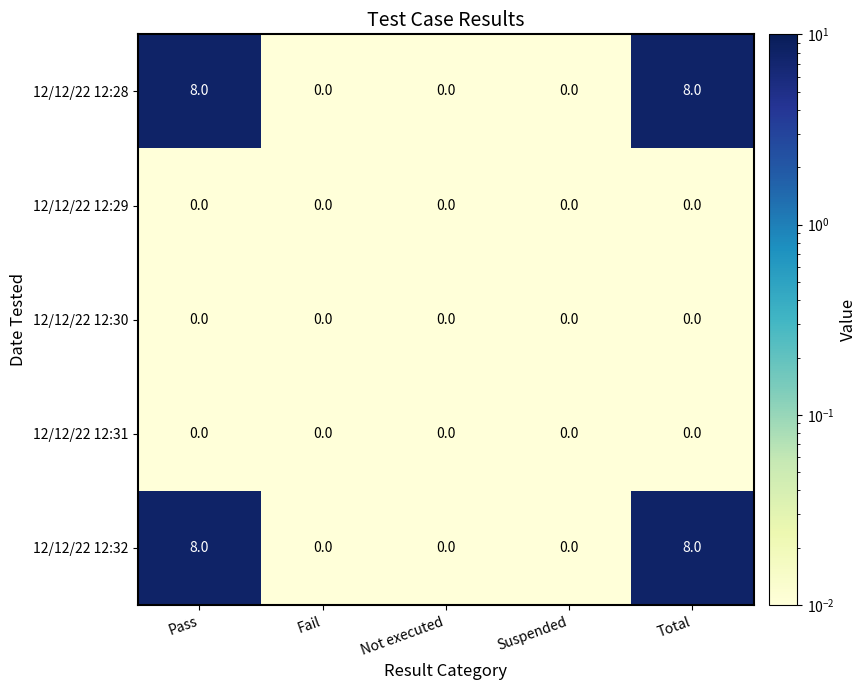

Is the value of 12/12/22 12:29 at Fail greater than the value of 12/12/22 12:28 at Total?

No